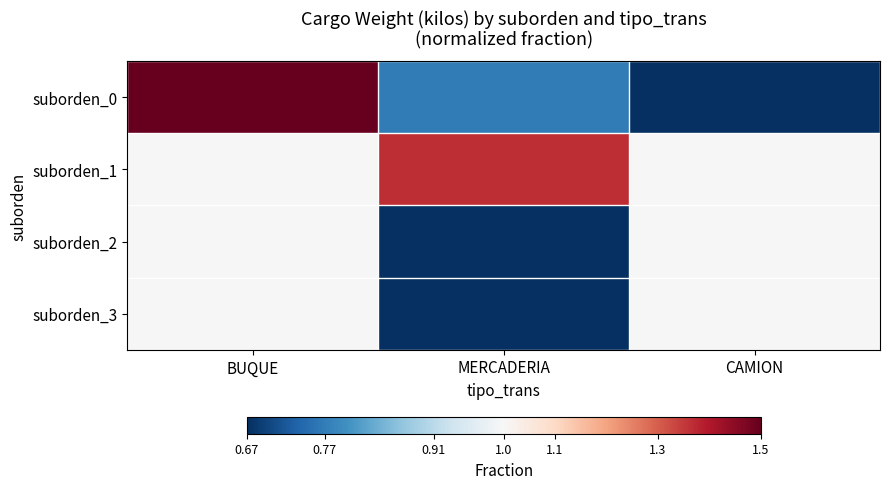

Between CAMION and BUQUE, which is larger?

BUQUE